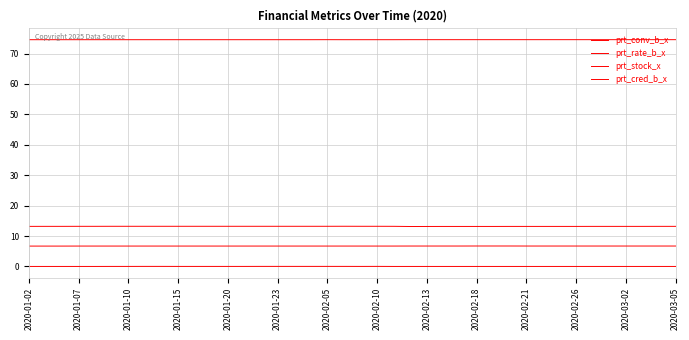

True or false: prt_cred_b_x has more than 2 points higher than both neighbors.

False